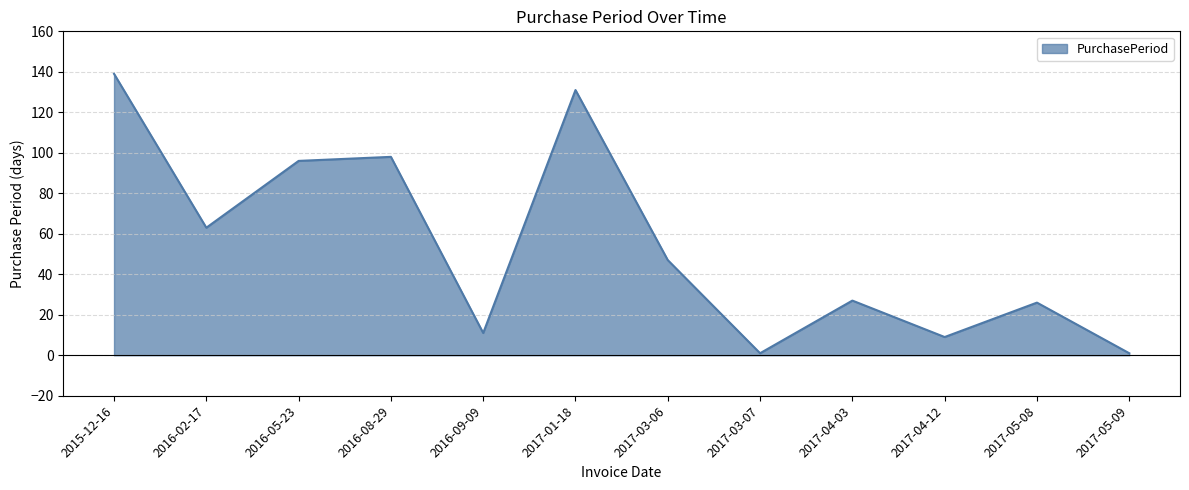

What is the difference between the values at 2017-03-06 and 2017-03-07?

46